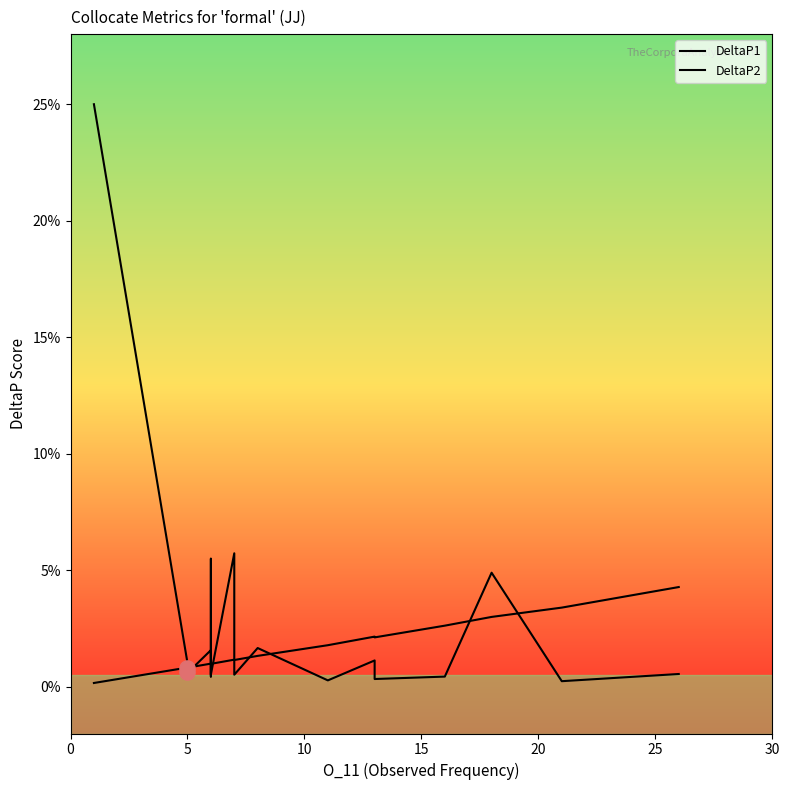

Which series has the widest spread of Y values?

DeltaP1